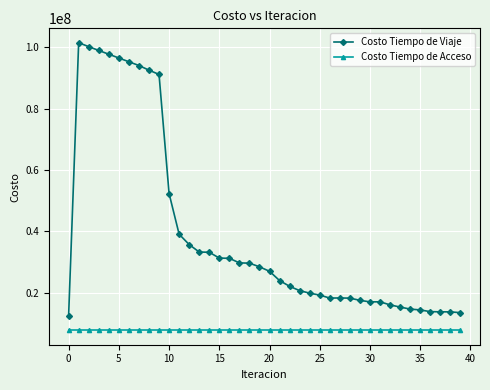

What is the greatest value displayed?

101519908.2